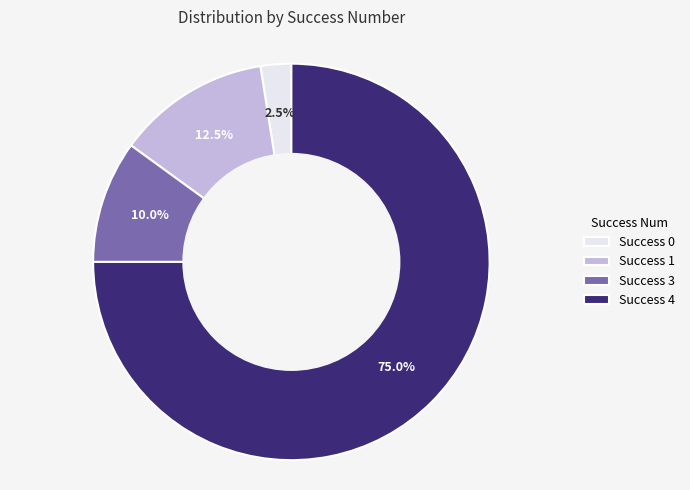

Between Success 4 and Success 1, which is larger?

Success 4